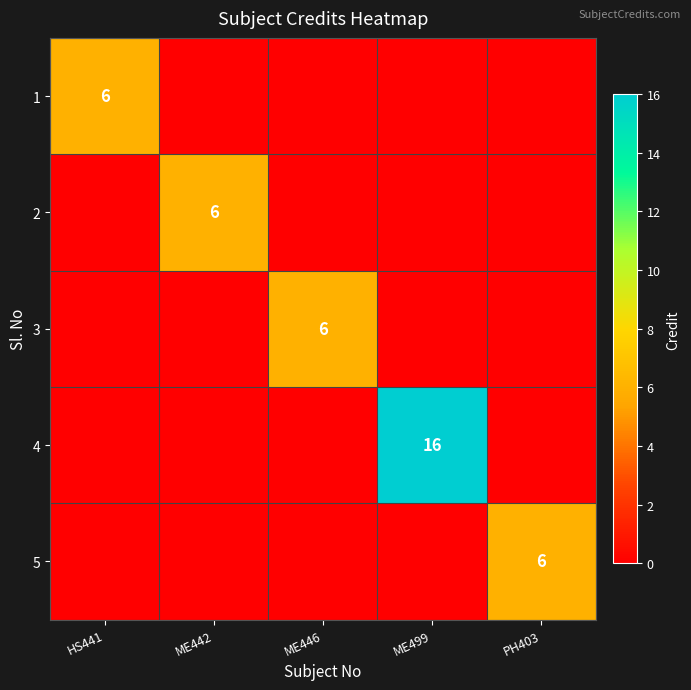

The value of 4 at ME499 is 7. True or false?

False